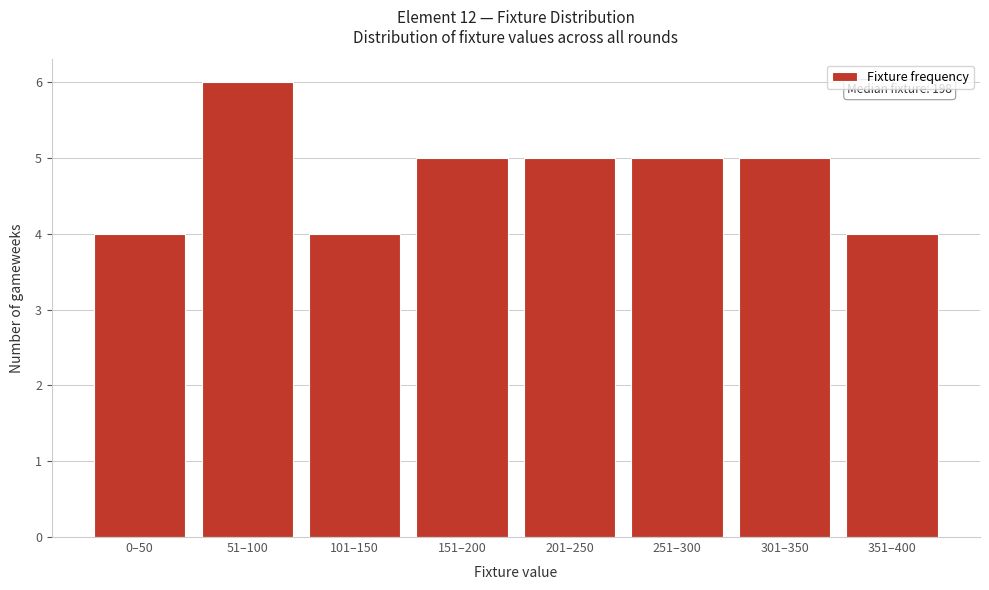

Reading left to right, extract all data points from this chart.

4	6	4	5	5	5	5	4